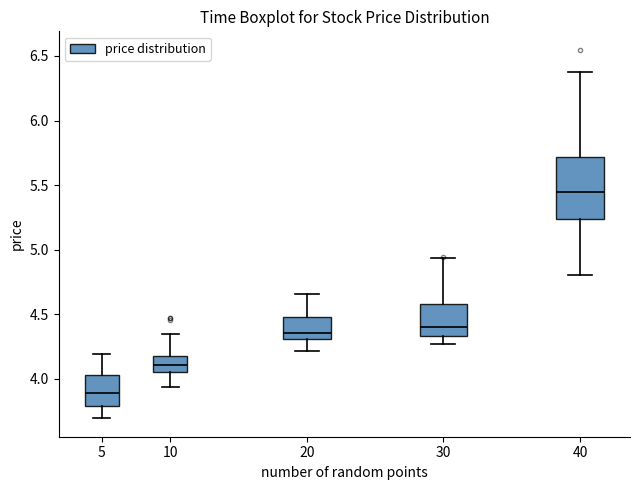

Reading left to right, read every box against the y-axis: the position of its median line, the range the box covers, and the ends of its whiskers. The values are not printed on the chart, so give them approximately, as read against the axis.

5: median 3.90, box 3.80 to 4.05, whiskers 3.70 to 4.20
10: median 4.10, box 4.05 to 4.20, whiskers 3.95 to 4.35
20: median 4.35, box 4.30 to 4.50, whiskers 4.20 to 4.65
30: median 4.40, box 4.35 to 4.60, whiskers 4.25 to 4.95
40: median 5.45, box 5.25 to 5.70, whiskers 4.80 to 6.40